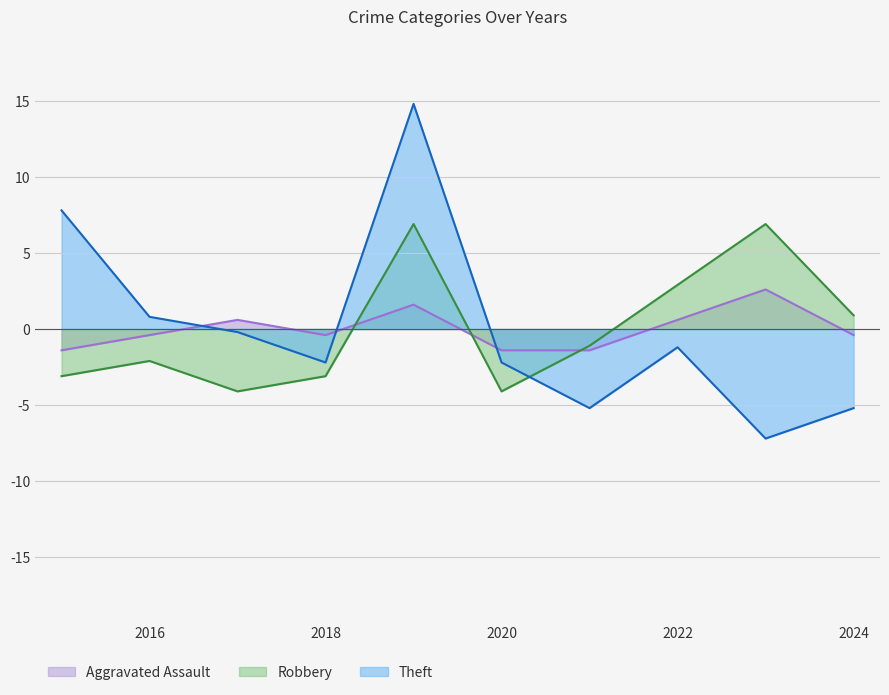

What is the difference between the Aggravated Assault values at 2017 and 2016?

1.0